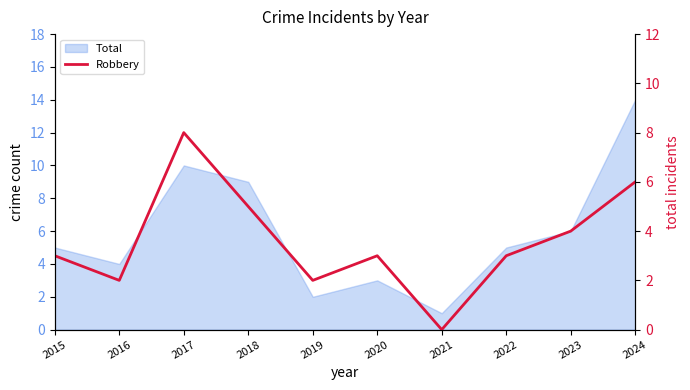

Which has a higher value, 2019 or 2024?

2024